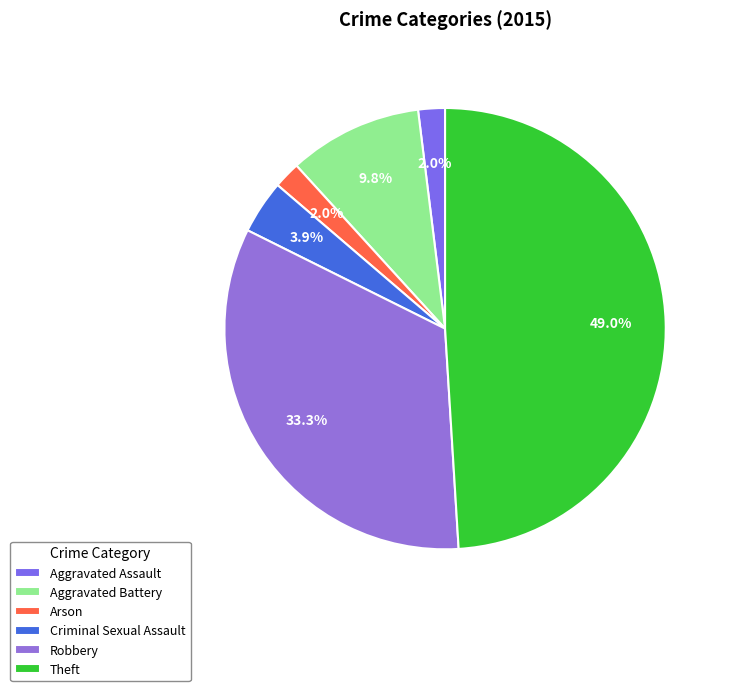

What portion of the pie excludes Robbery?

66.7%